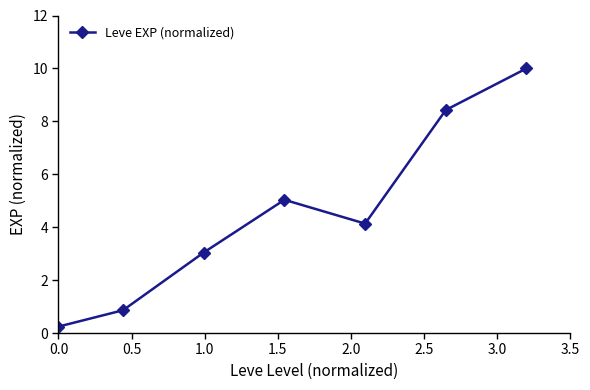

True or false: the data has more than 1 interior local peaks.

False